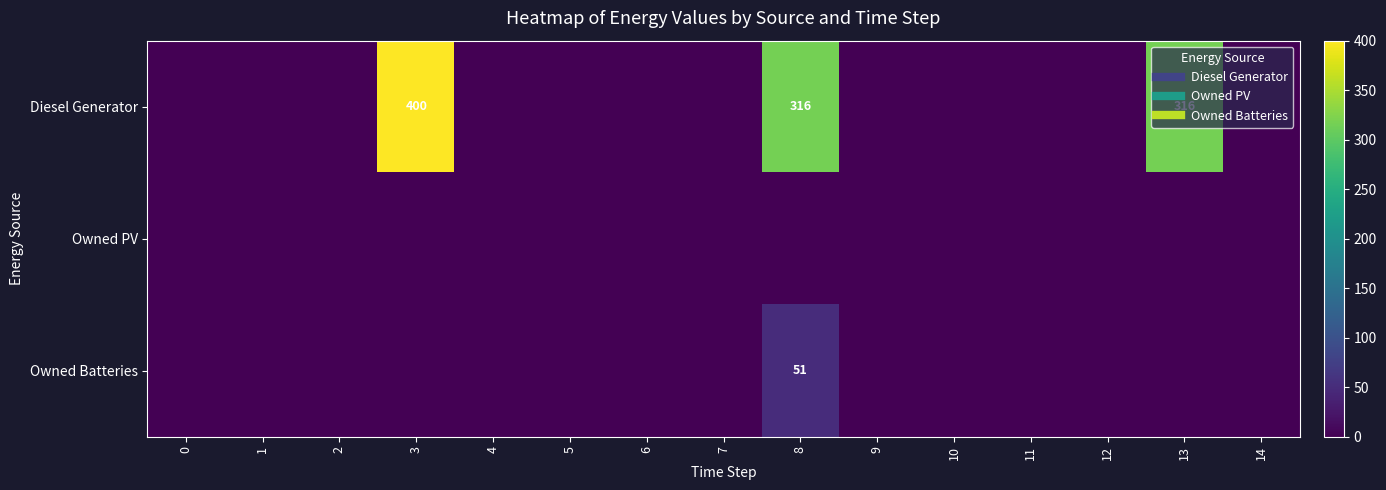

What is the sum of all Owned Batteries values?

51